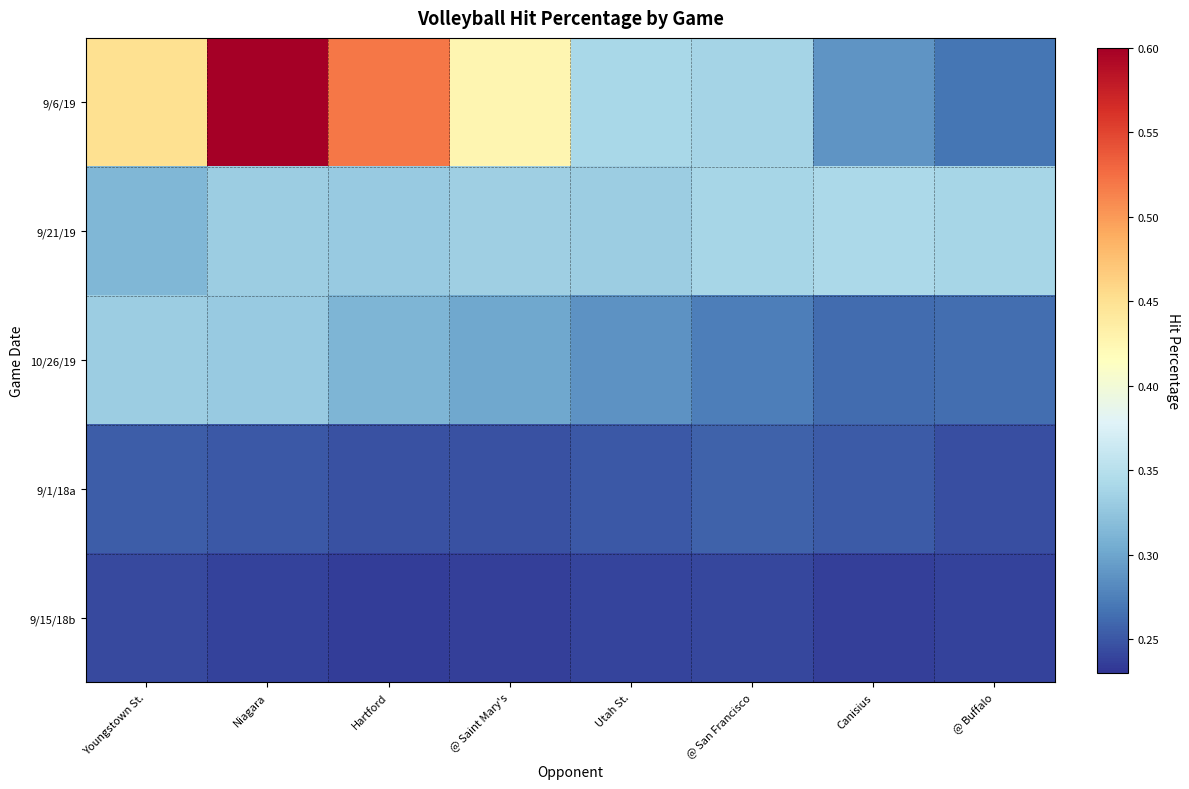

At which category is the sum across all series the highest?

Niagara